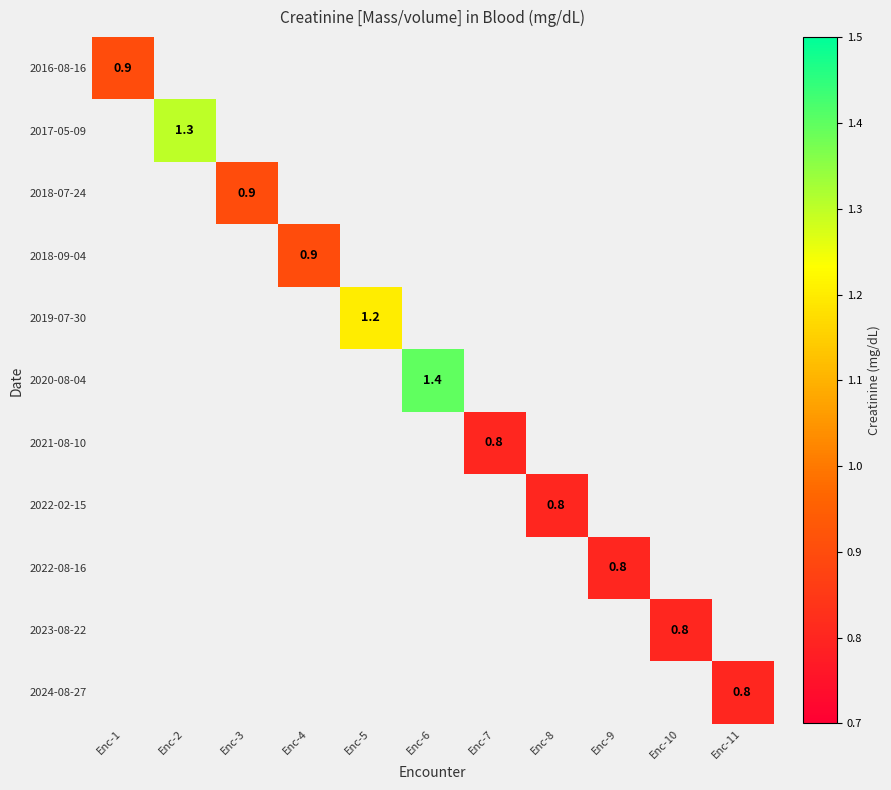

The value of 2023-08-22 at Enc-10 is 0.8. True or false?

True